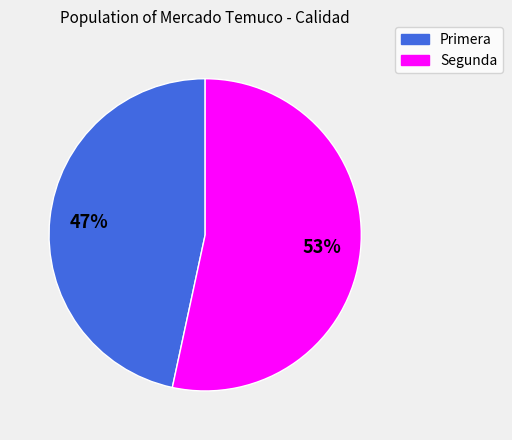

To the nearest percent, what is the average slice percentage?

50%